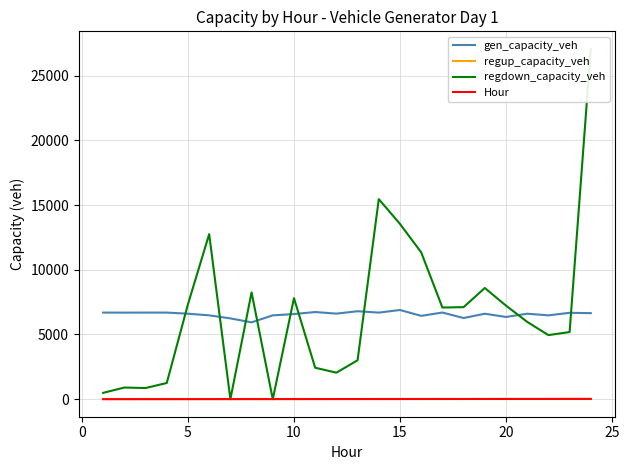

Which series has the largest total across all categories?

regdown_capacity_veh